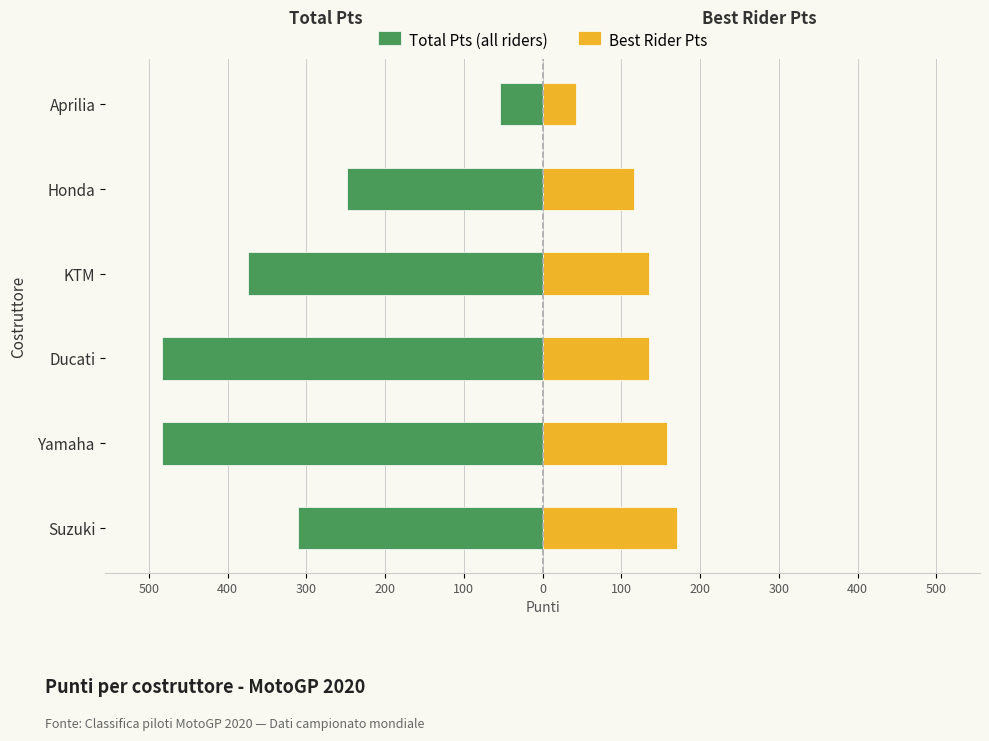

Does the chart contain stacked bars?

No